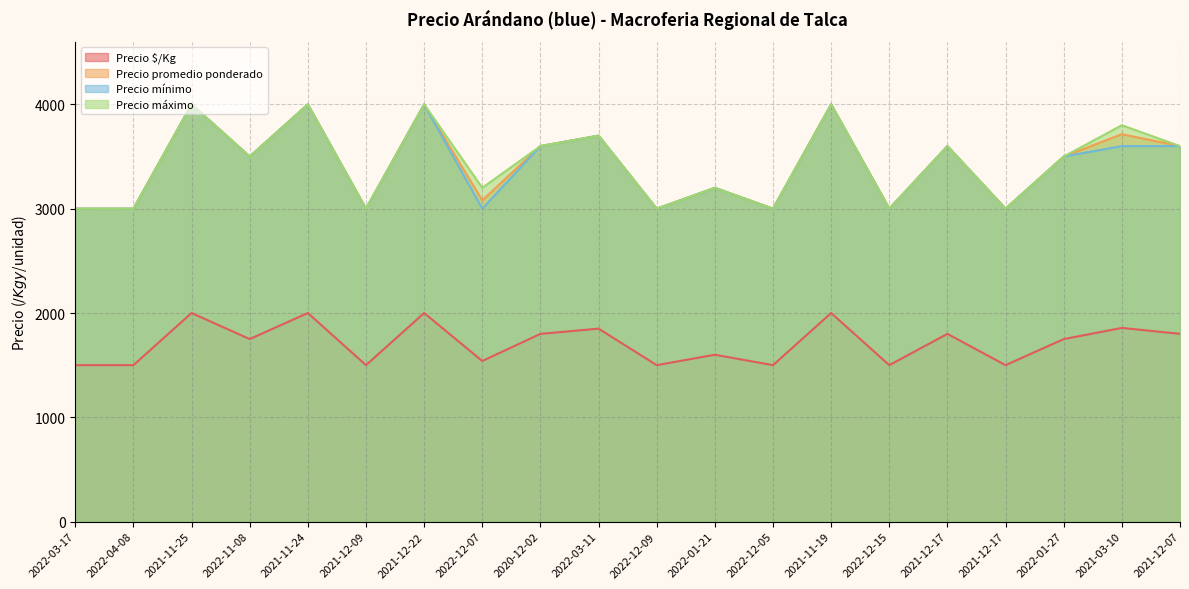

Reading right to left, what are all the values shown in this chart?

Precio $/Kg: 2021-12-07=1800	2021-03-10=1857	2022-01-27=1750	2021-12-17=1500	2021-12-17=1800	2022-12-15=1500	2021-11-19=2000	2022-12-05=1500	2022-01-21=1600	2022-12-09=1500	2022-03-11=1850	2020-12-02=1800	2022-12-07=1540	2021-12-22=2000	2021-12-09=1500	2021-11-24=2000	2022-11-08=1750	2021-11-25=2000	2022-04-08=1500	2022-03-17=1500
Precio promedio ponderado: 2021-12-07=3600	2021-03-10=3714	2022-01-27=3500	2021-12-17=3000	2021-12-17=3600	2022-12-15=3000	2021-11-19=4000	2022-12-05=3000	2022-01-21=3200	2022-12-09=3000	2022-03-11=3700	2020-12-02=3600	2022-12-07=3080	2021-12-22=4000	2021-12-09=3000	2021-11-24=4000	2022-11-08=3500	2021-11-25=4000	2022-04-08=3000	2022-03-17=3000
Precio mínimo: 2021-12-07=3600	2021-03-10=3600	2022-01-27=3500	2021-12-17=3000	2021-12-17=3600	2022-12-15=3000	2021-11-19=4000	2022-12-05=3000	2022-01-21=3200	2022-12-09=3000	2022-03-11=3700	2020-12-02=3600	2022-12-07=3000	2021-12-22=4000	2021-12-09=3000	2021-11-24=4000	2022-11-08=3500	2021-11-25=4000	2022-04-08=3000	2022-03-17=3000
Precio máximo: 2021-12-07=3600	2021-03-10=3800	2022-01-27=3500	2021-12-17=3000	2021-12-17=3600	2022-12-15=3000	2021-11-19=4000	2022-12-05=3000	2022-01-21=3200	2022-12-09=3000	2022-03-11=3700	2020-12-02=3600	2022-12-07=3200	2021-12-22=4000	2021-12-09=3000	2021-11-24=4000	2022-11-08=3500	2021-11-25=4000	2022-04-08=3000	2022-03-17=3000